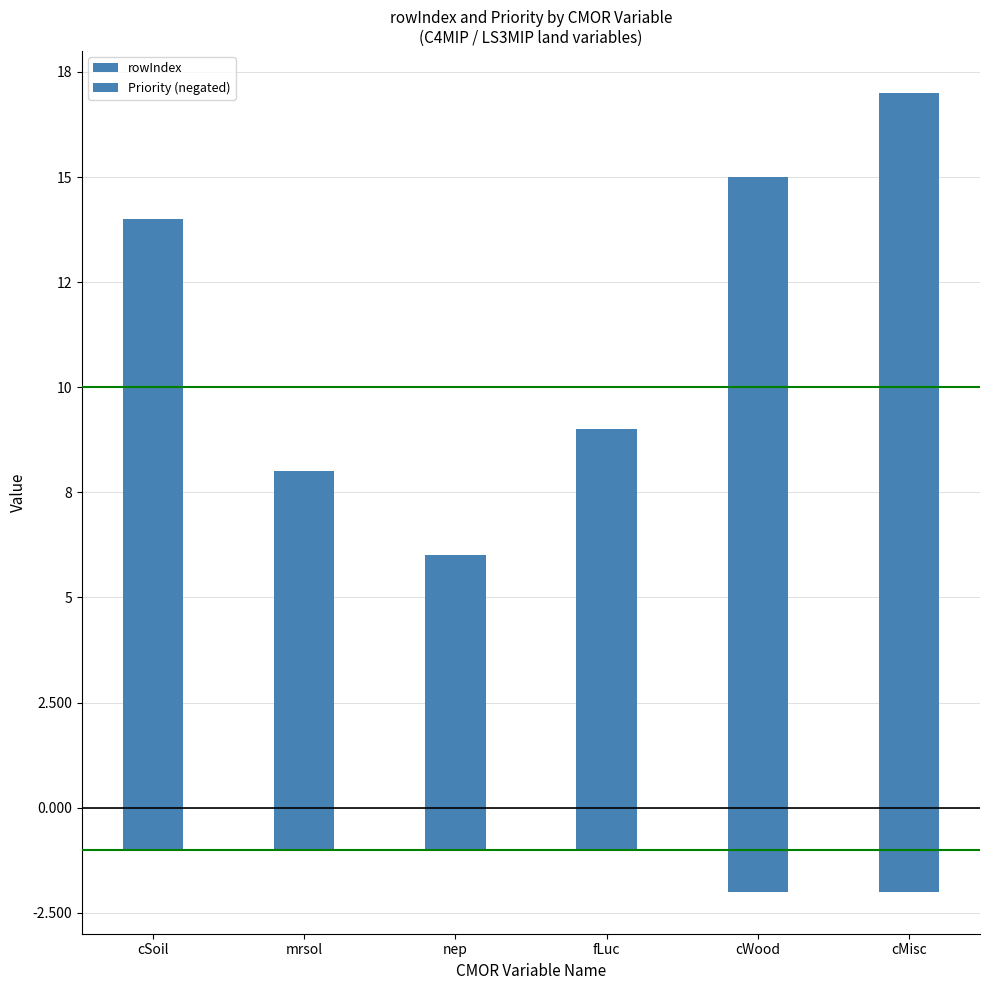

The rowIndex series shows 9 at cSoil. True or false?

False